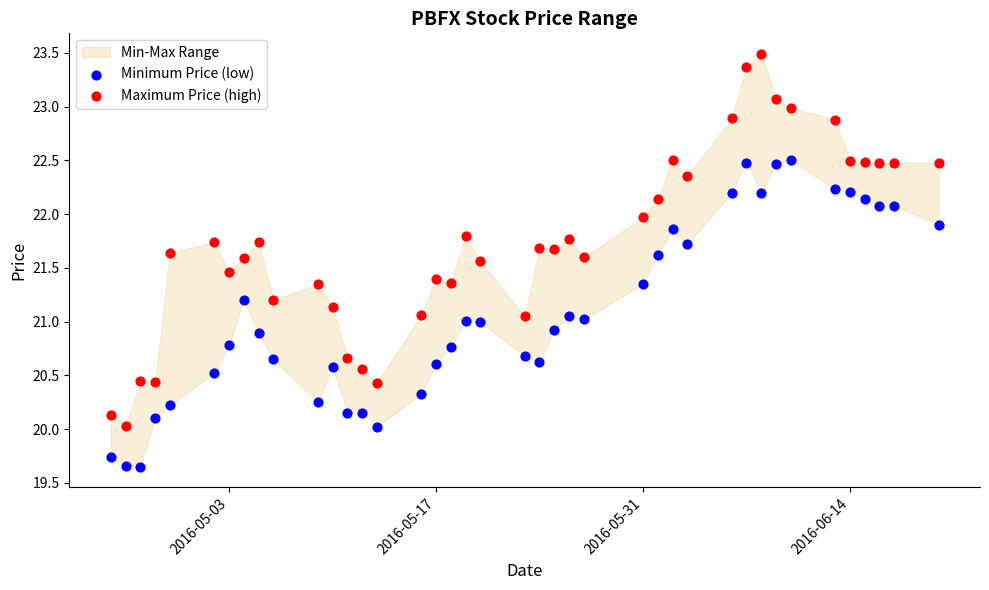

Across all data points, what is the range of Y values (max minus min)?

3.8